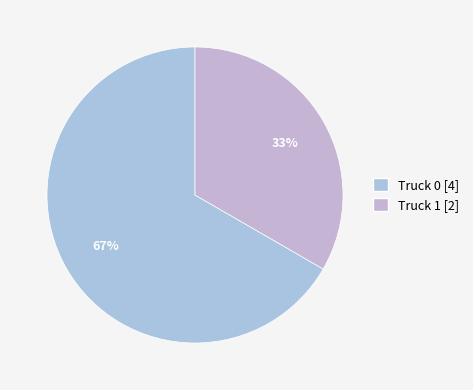

The Truck 1 slice represents 33% of the pie. True or false?

True